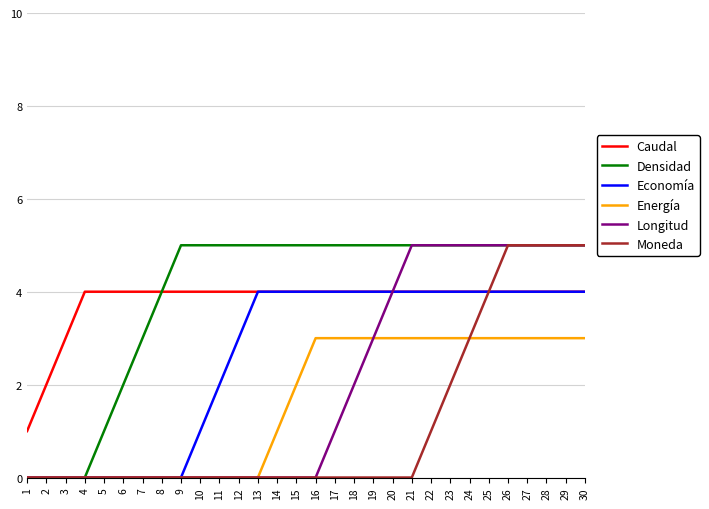

The value of Energía at 24 is 3. True or false?

True